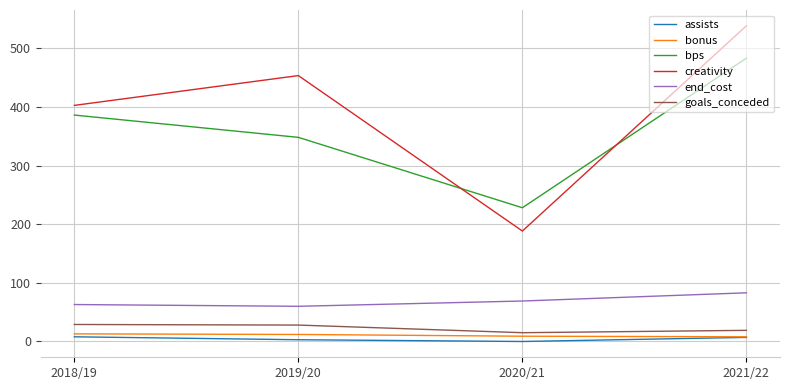

How many distinct data groups are displayed?

6